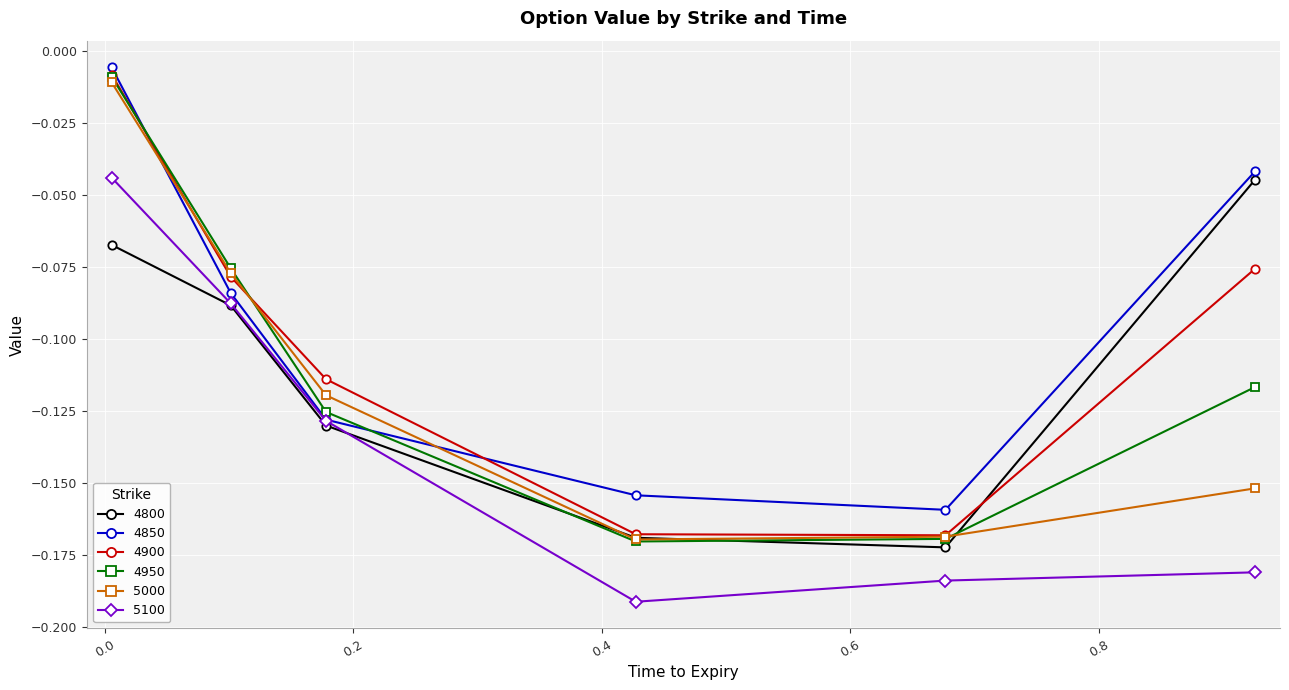

How many times do 4850 and 5000 cross each other?

2